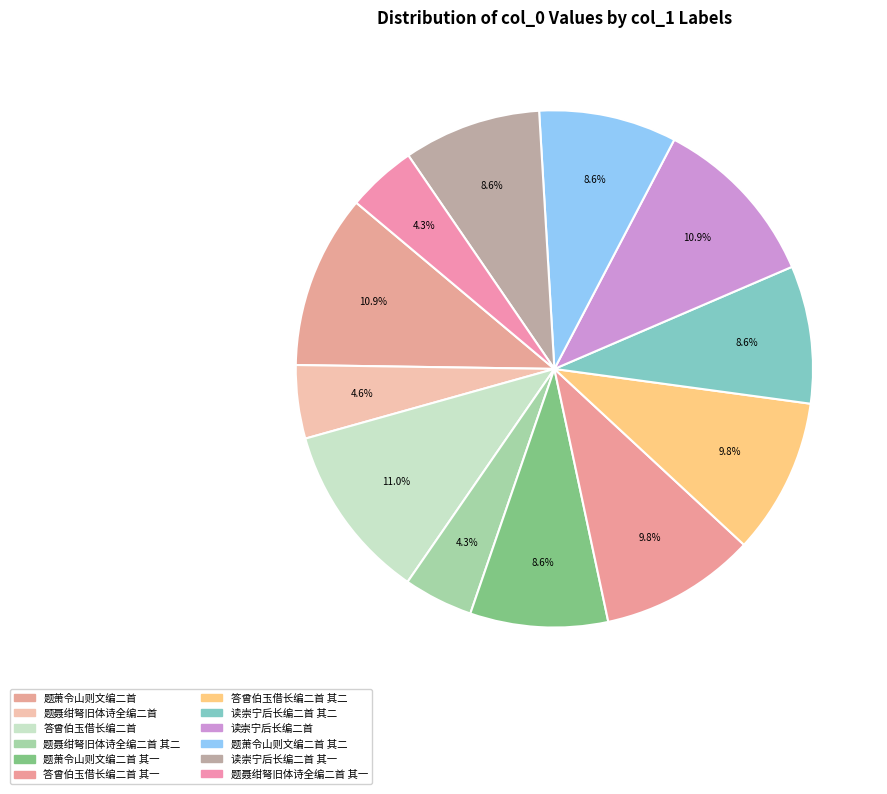

Rank the categories by value from lowest to highest.

题聂绀弩旧体诗全编二首 其一, 题聂绀弩旧体诗全编二首 其二, 题聂绀弩旧体诗全编二首, 读崇宁后长编二首 其二, 读崇宁后长编二首 其一, 题萧令山则文编二首 其二, 题萧令山则文编二首 其一, 答曾伯玉借长编二首 其二, 答曾伯玉借长编二首 其一, 读崇宁后长编二首, 题萧令山则文编二首, 答曾伯玉借长编二首